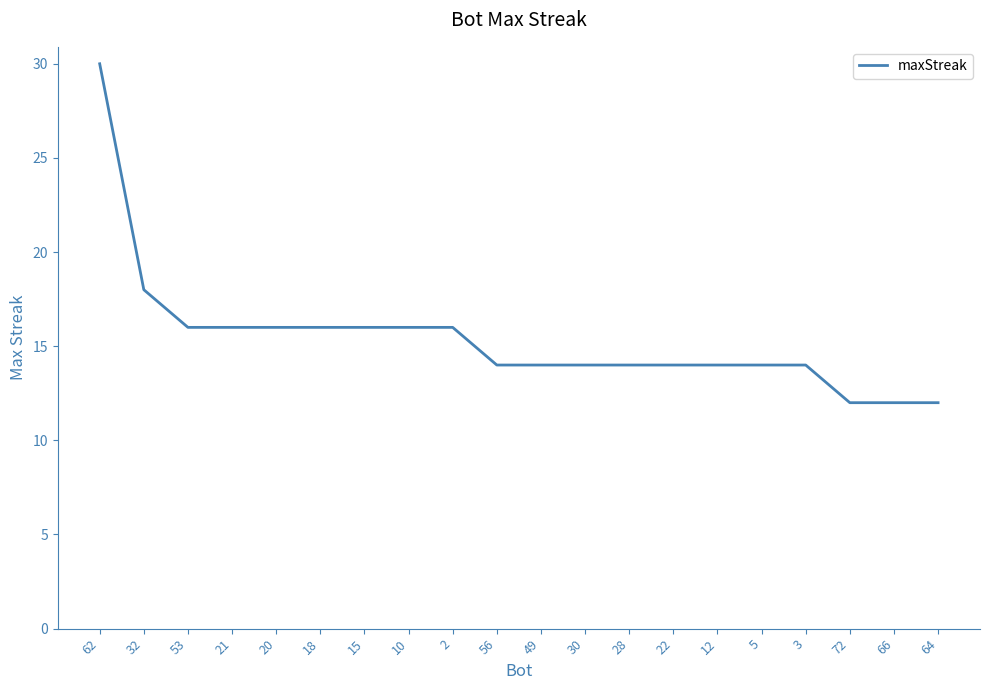

What is the approximate value at 66?

12